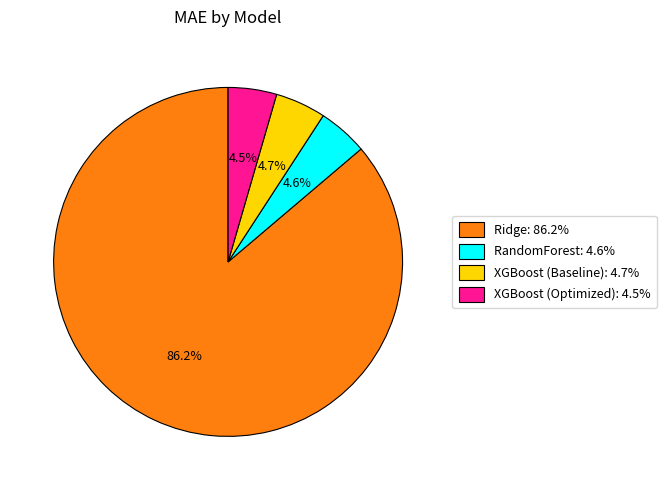

Which category has the biggest portion of the pie?

Ridge